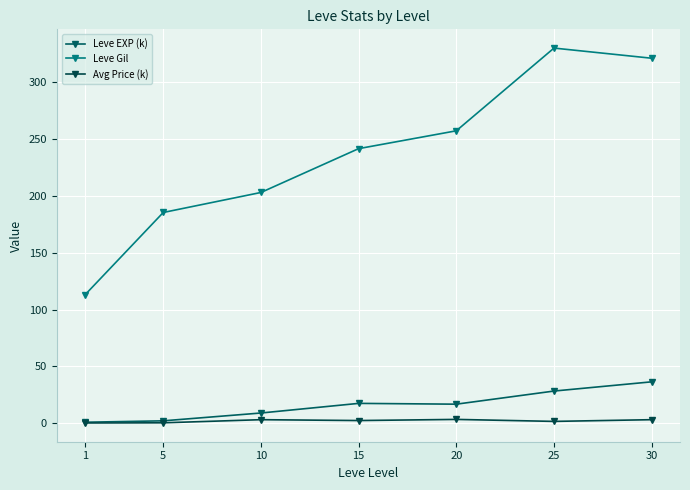

How many values in the Leve Gil series exceed 241?

4